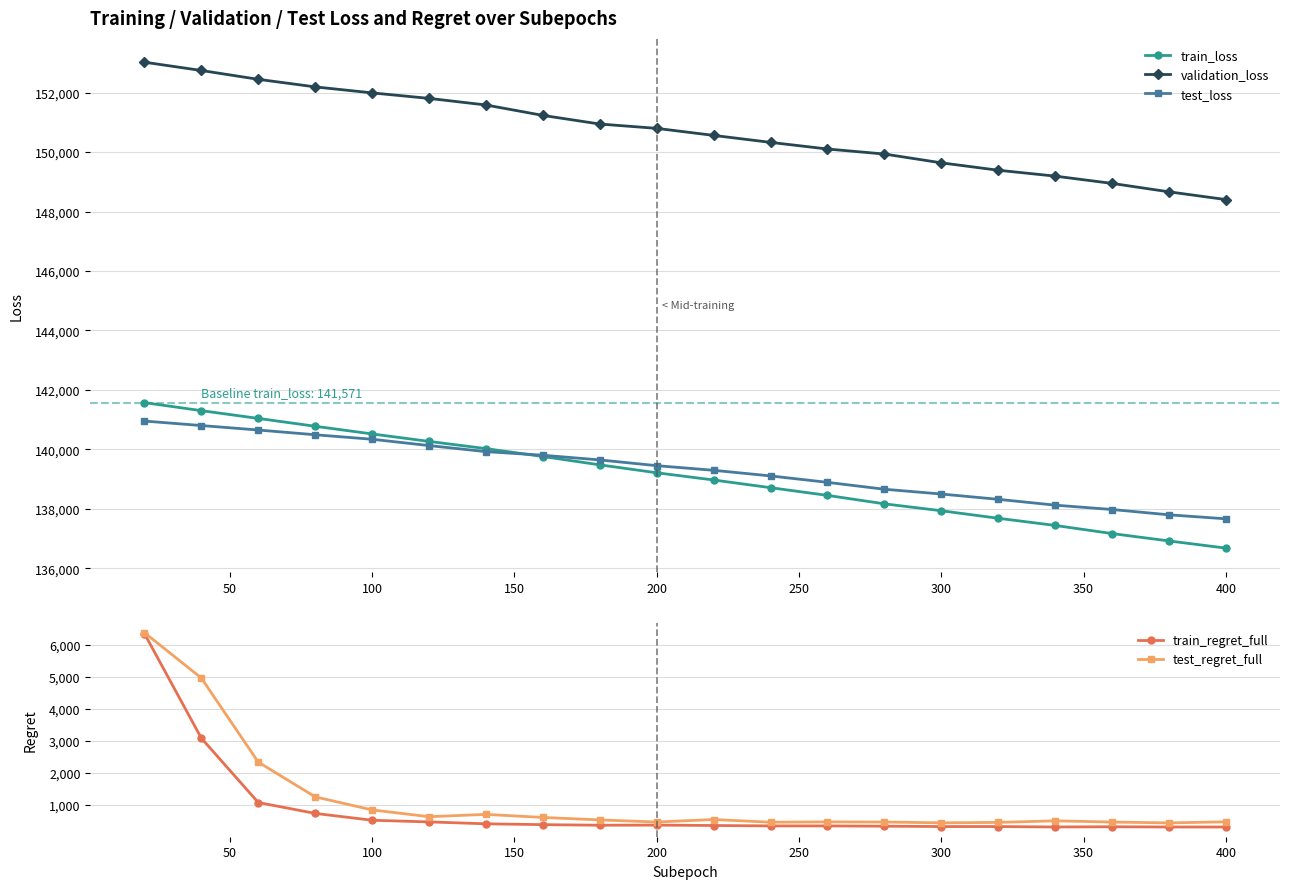

How many values in the test_regret_full series are below 537?

10